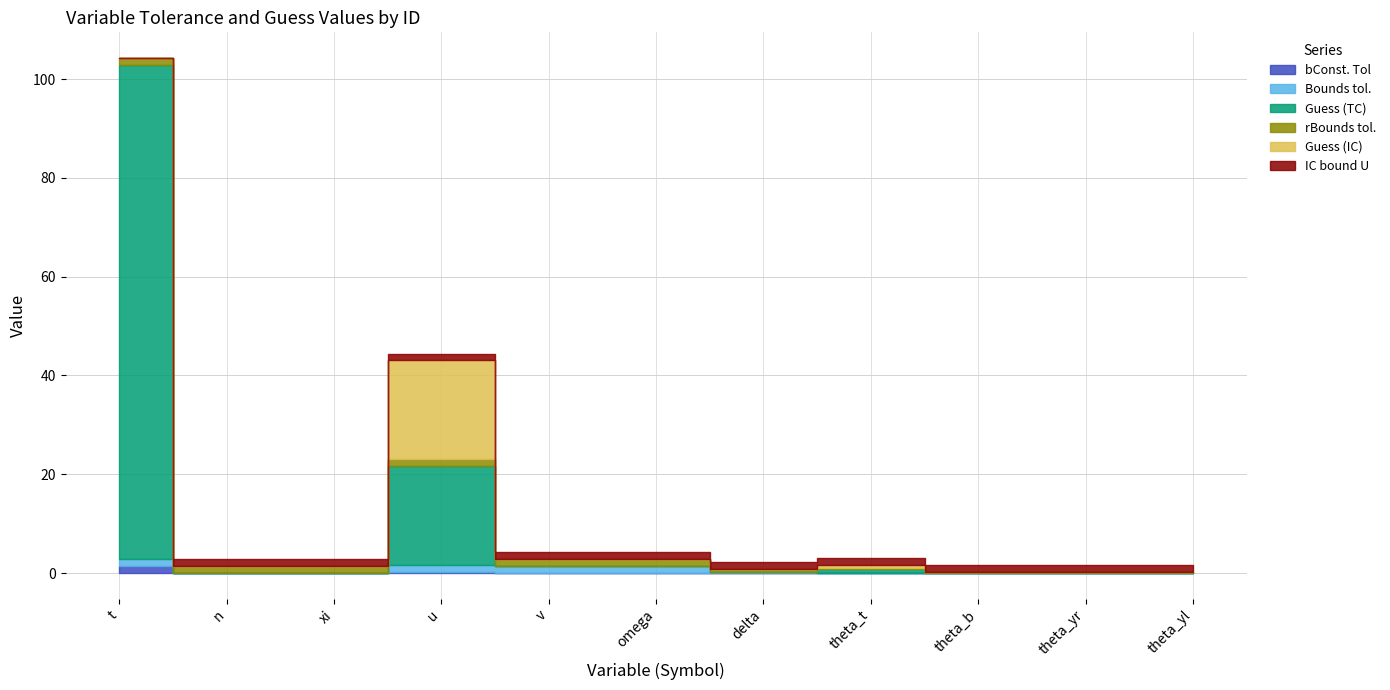

What are all the series names shown in the legend?

bConst. Tol, Bounds tol., Guess (TC), rBounds tol., Guess (IC), IC bound U